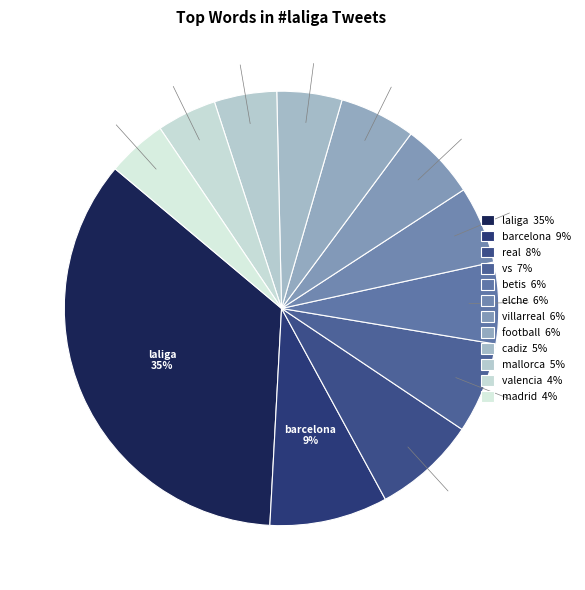

To the nearest percent, what is the difference between the football and mallorca slice percentages?

1%